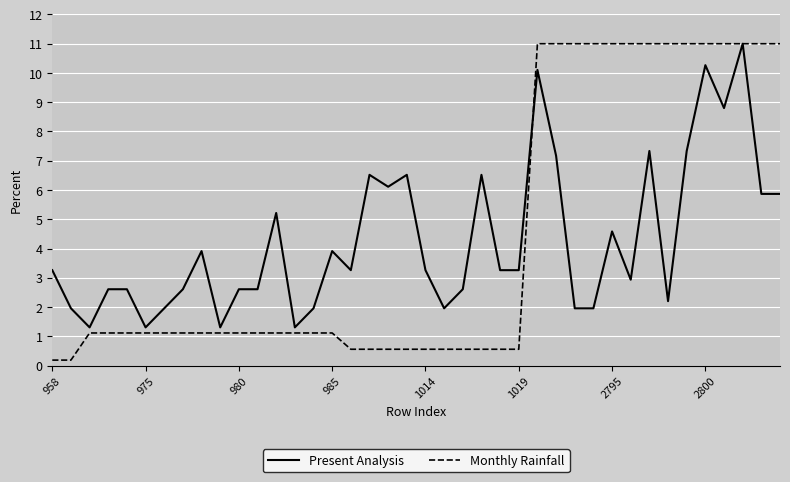

Which series has the largest range (max minus min)?

Monthly Rainfall